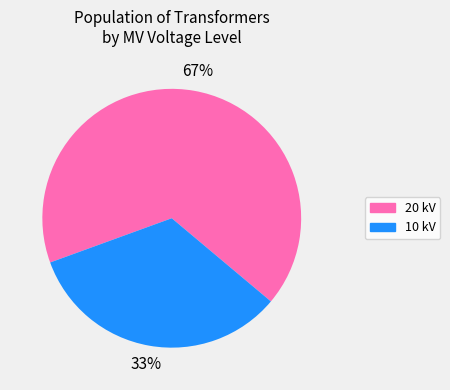

Does any single category account for the majority?

Yes